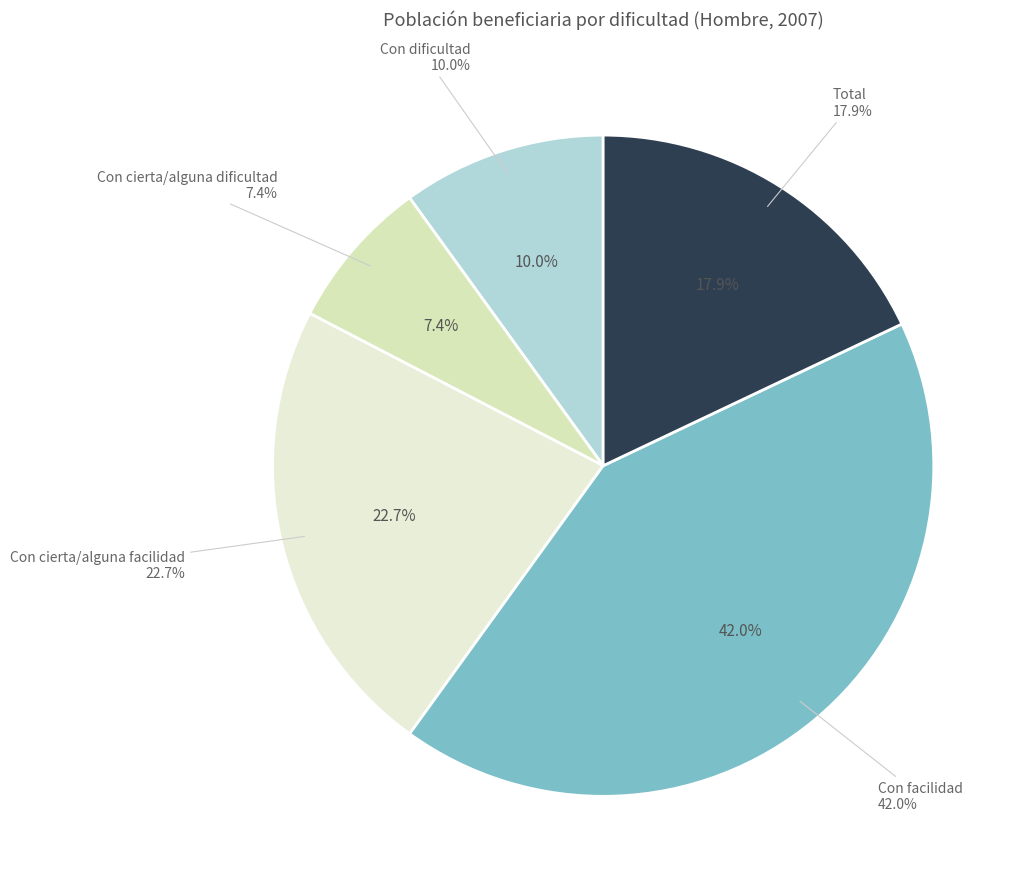

Is the sum of Con facilidad and Con cierta/alguna dificultad greater than half?

No